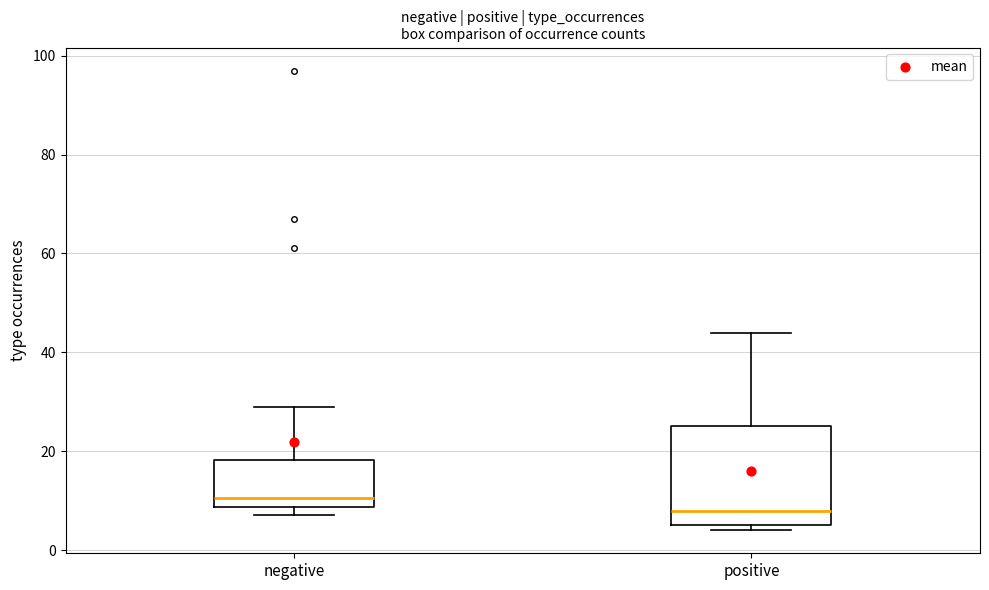

Which box is the tallest, from its lower edge to its upper edge?

positive